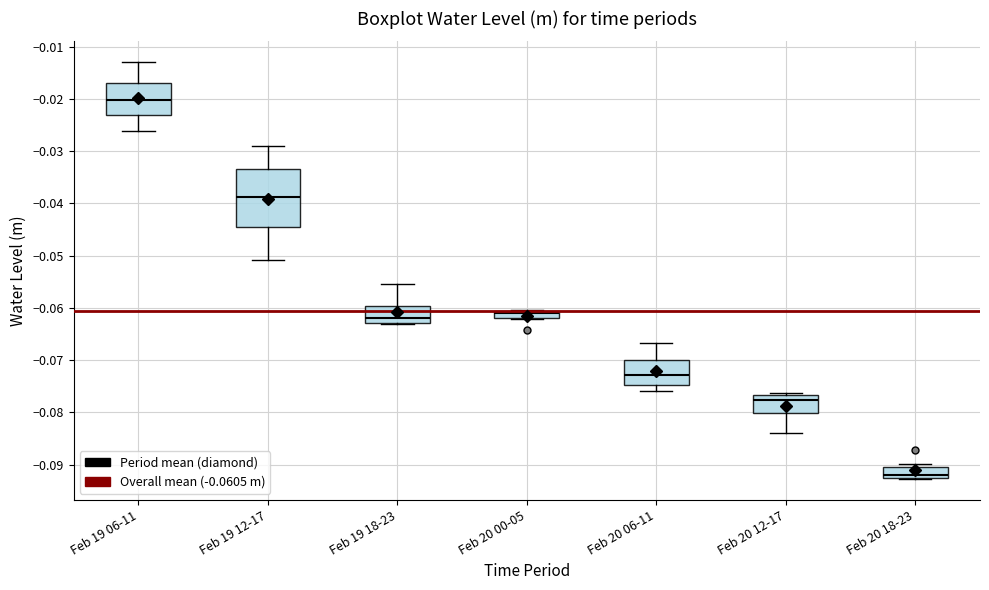

Which box has the lowest median line?

Feb 20 18-23